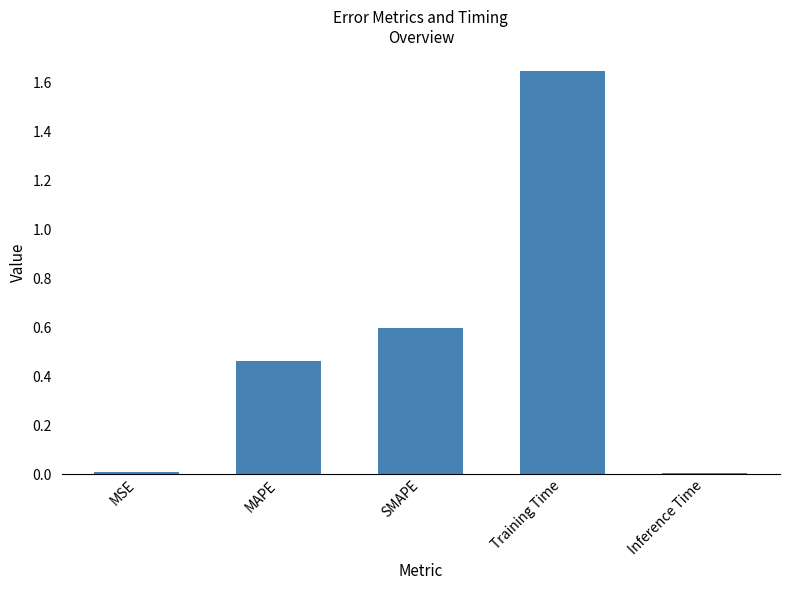

What is the label of the 1st bar from the right?

Inference Time